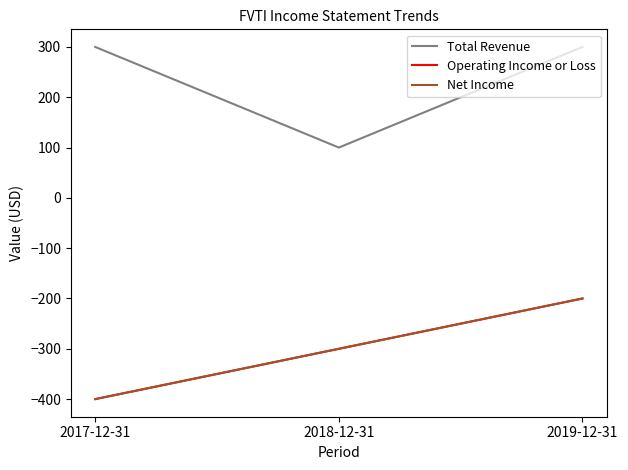

Which series has the largest range (max minus min)?

Total Revenue